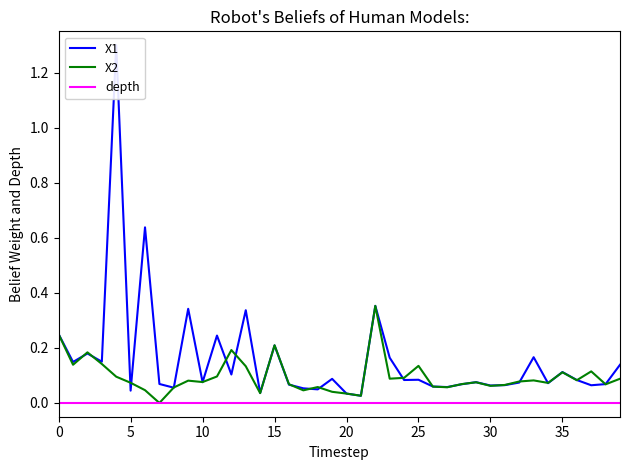

What are all the series names shown in the legend?

X1, X2, depth